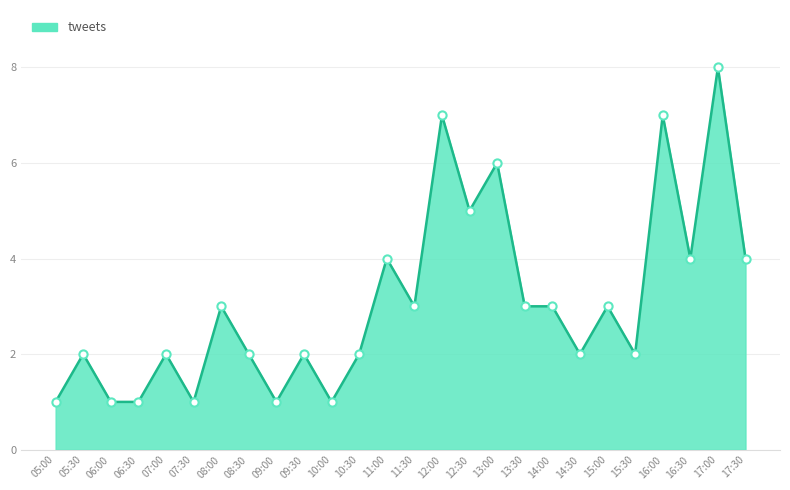

Approximately how many times larger is the value at 15:00 compared to 05:30?

1.5